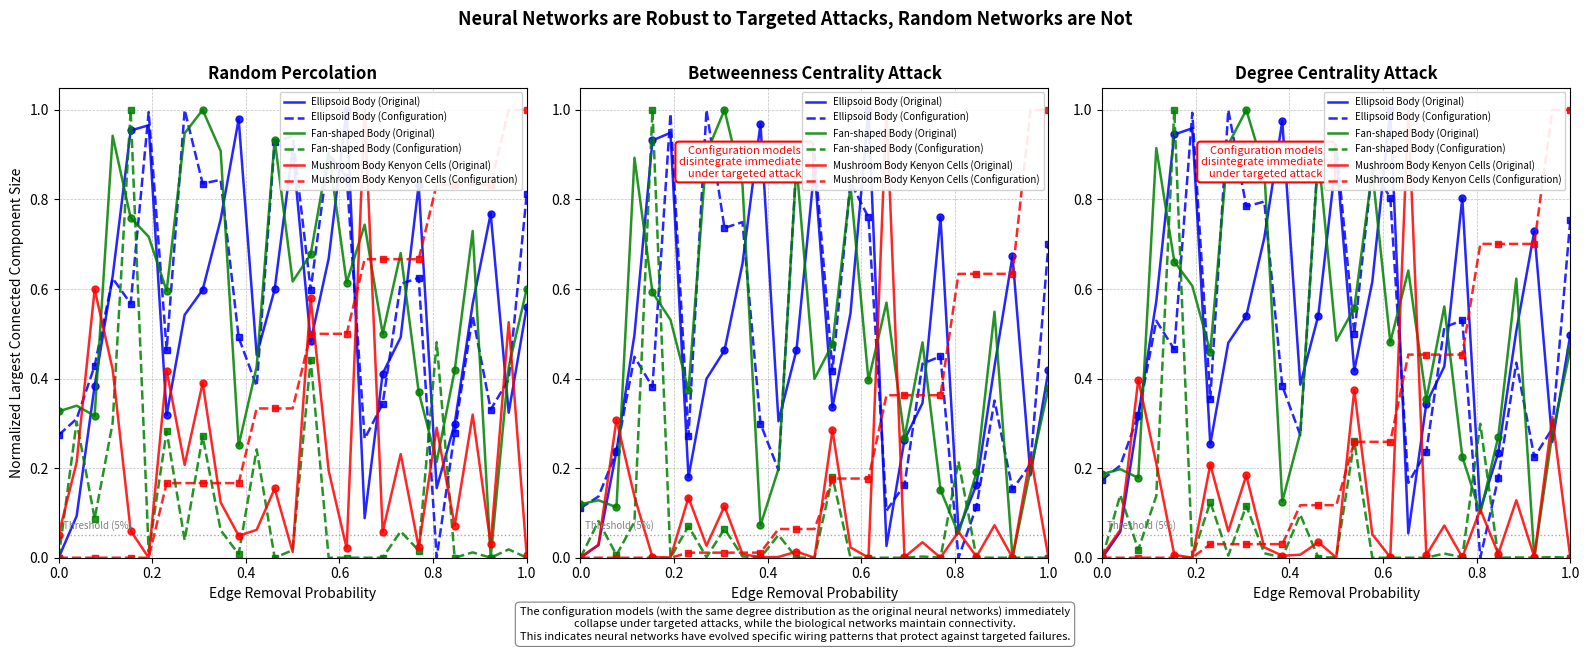

The Fan-shaped Body (Original) series shows 0.4 at 17. True or false?

False